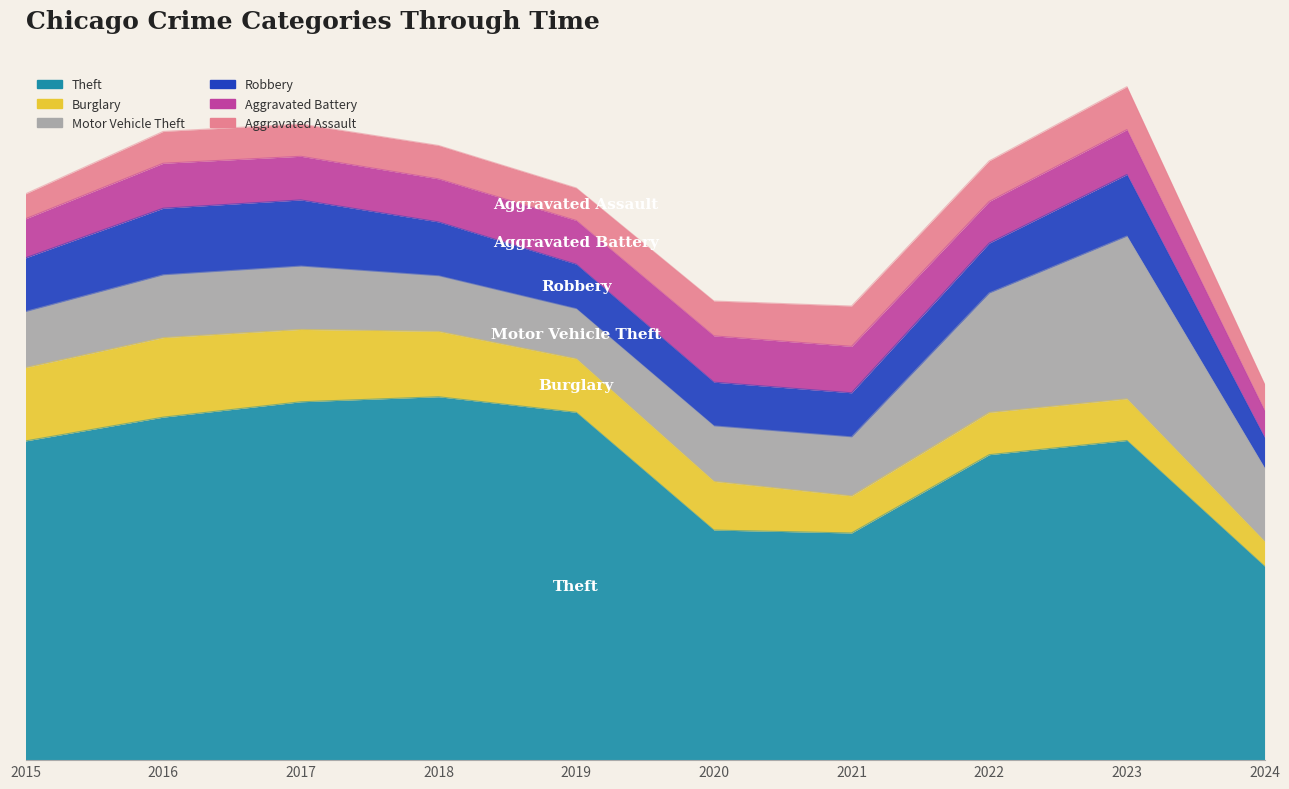

Where do Aggravated Battery and Burglary first cross each other?

2020 and 2021